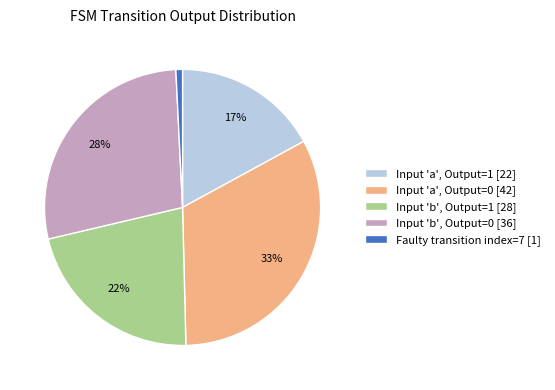

Count the number of slices in the pie.

5